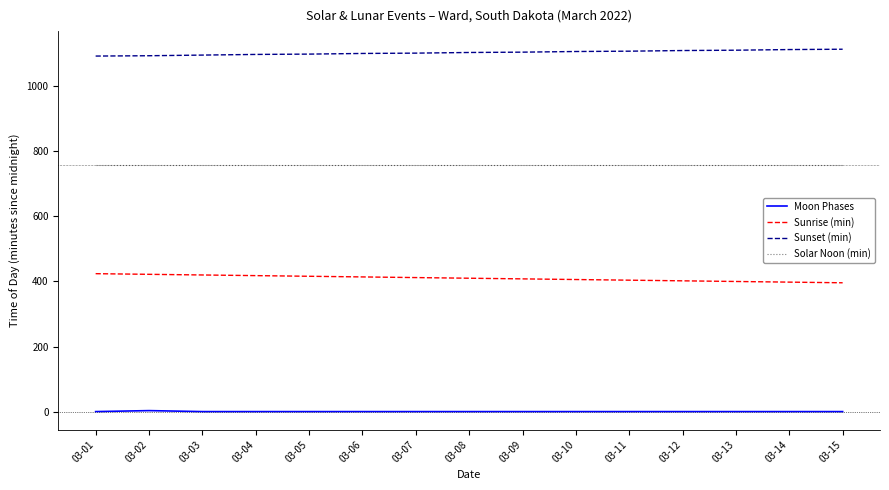

What is the greatest value displayed?

1114